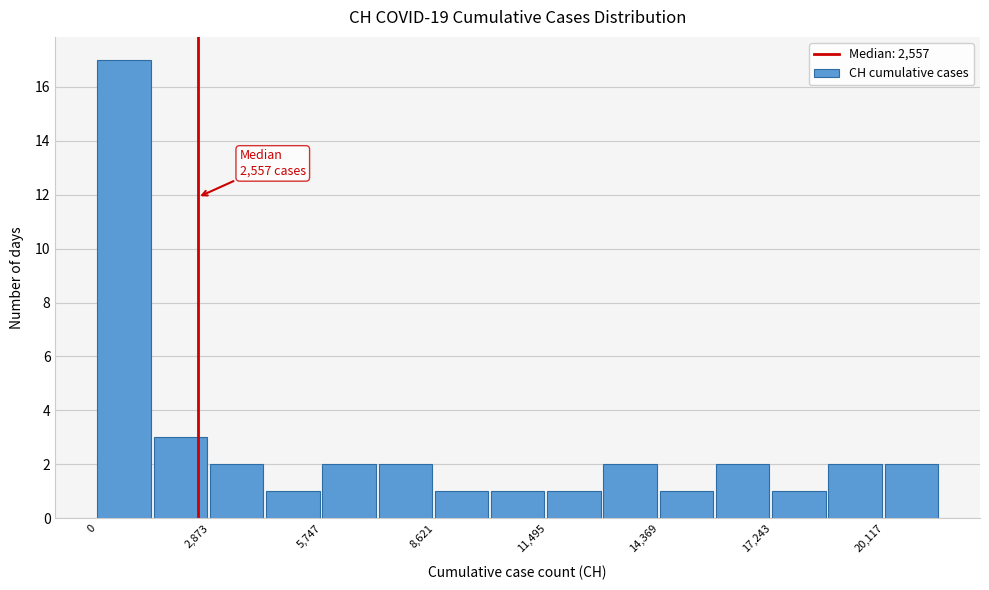

Read against the x-axis, roughly where is the centre of the tallest bar?

500